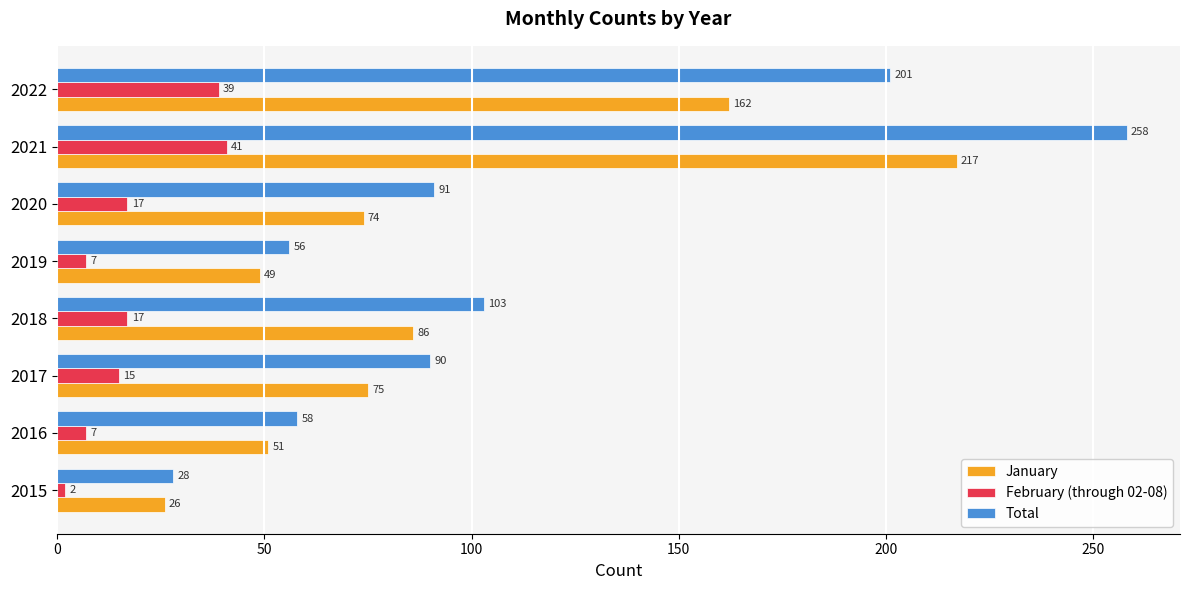

True or false: January has a value of 74 at 2020.

True